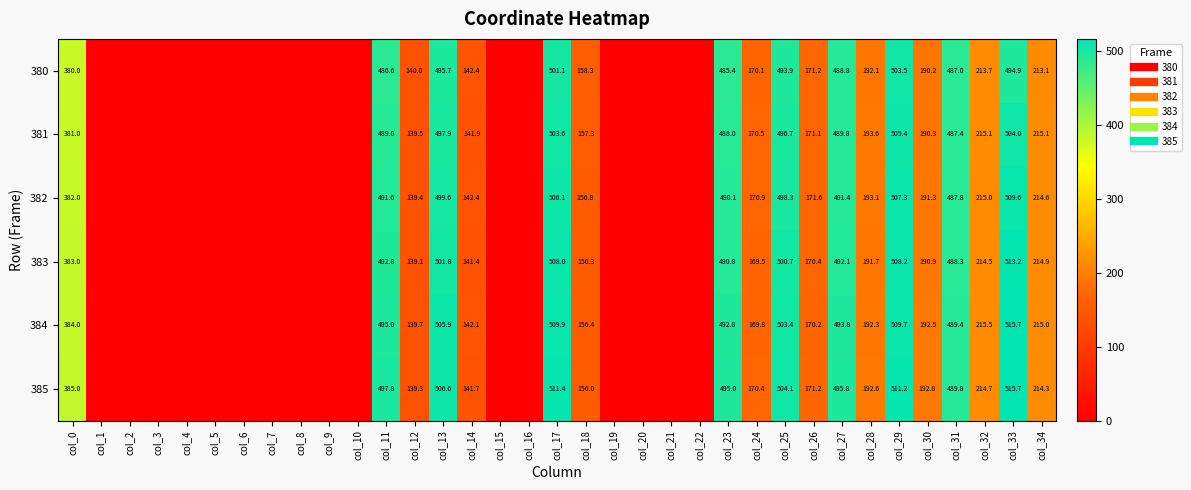

How many values in the 384 series exceed 142?

18